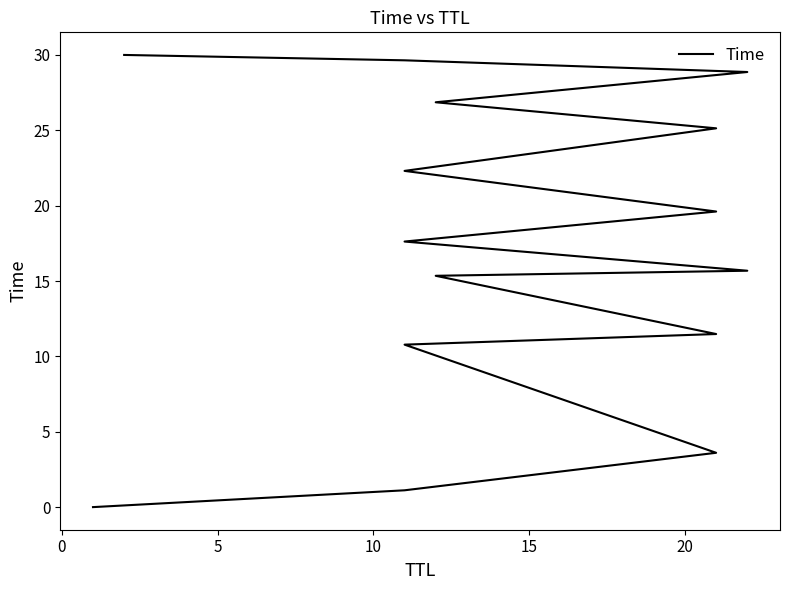

What is the greatest value displayed?

30.0